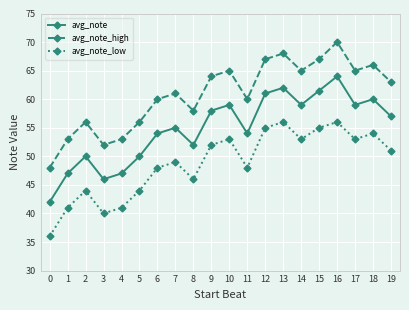

Where does the avg_note series first go above 57?

9